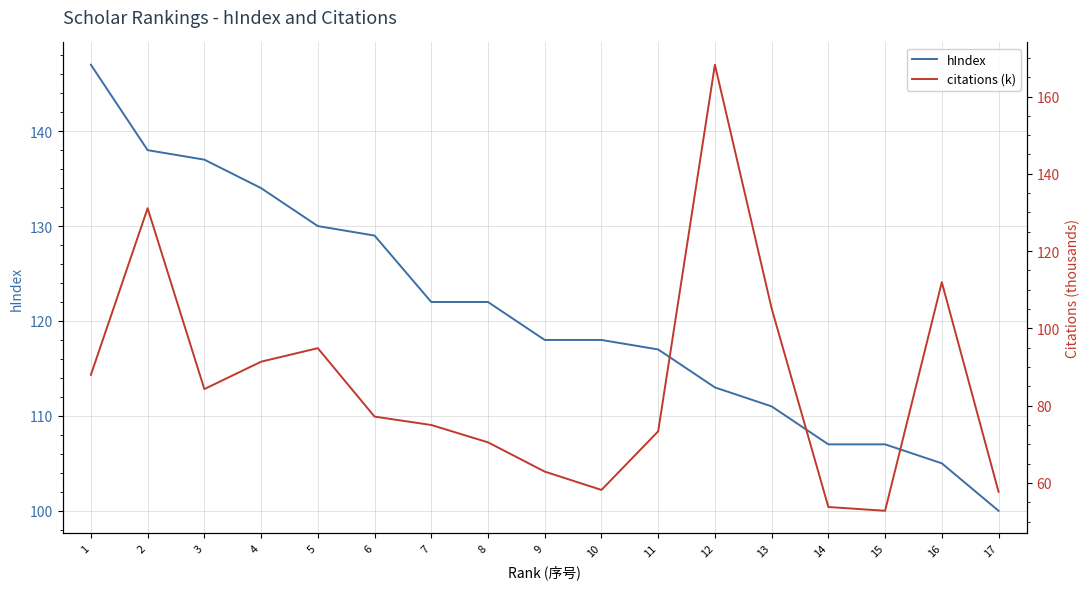

How many intersections are there between citations (k) and hIndex?

4